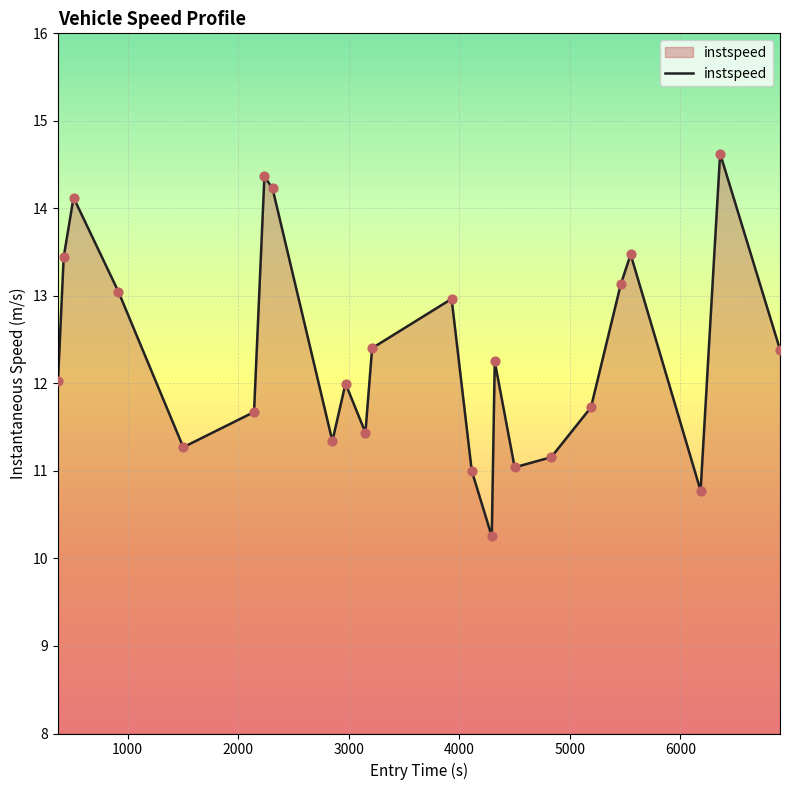

What is the maximum value shown in the chart?

14.6